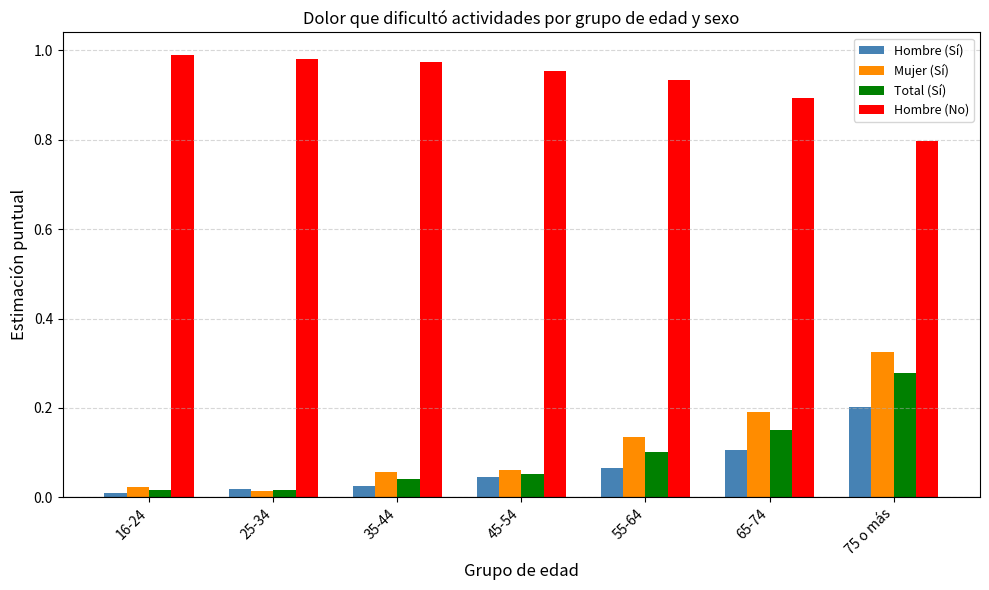

Which series has the widest spread of values?

Mujer (Sí)